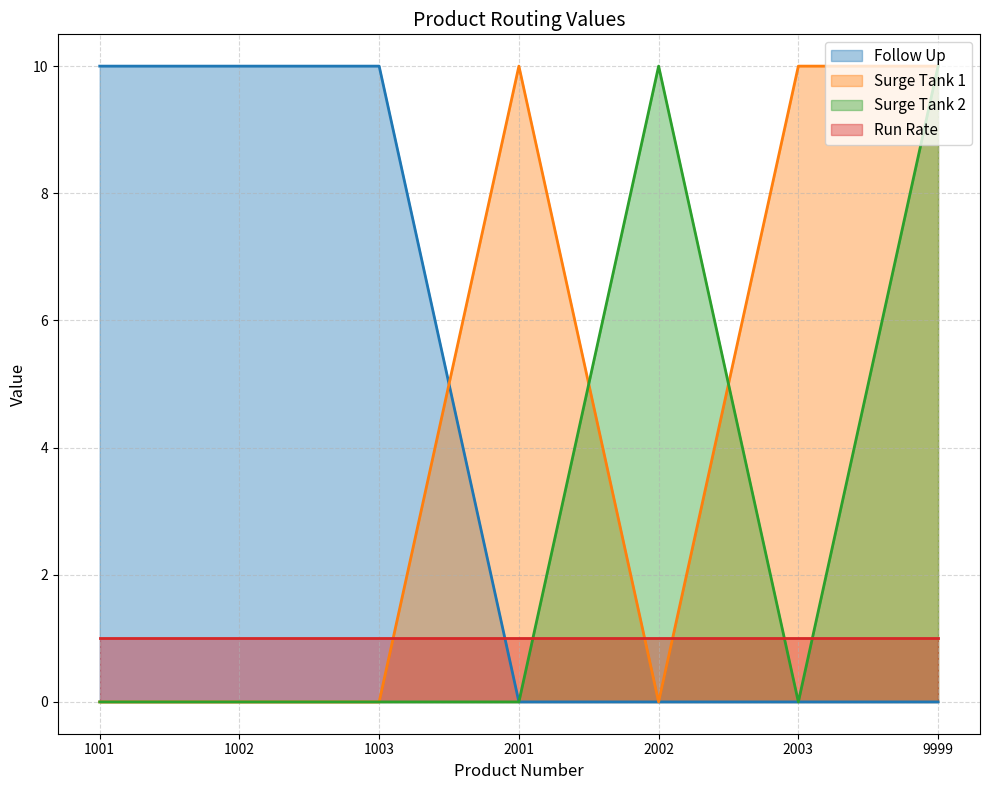

Which series ends up on top after the final intersection of Surge Tank 1 and Follow Up?

Surge Tank 1